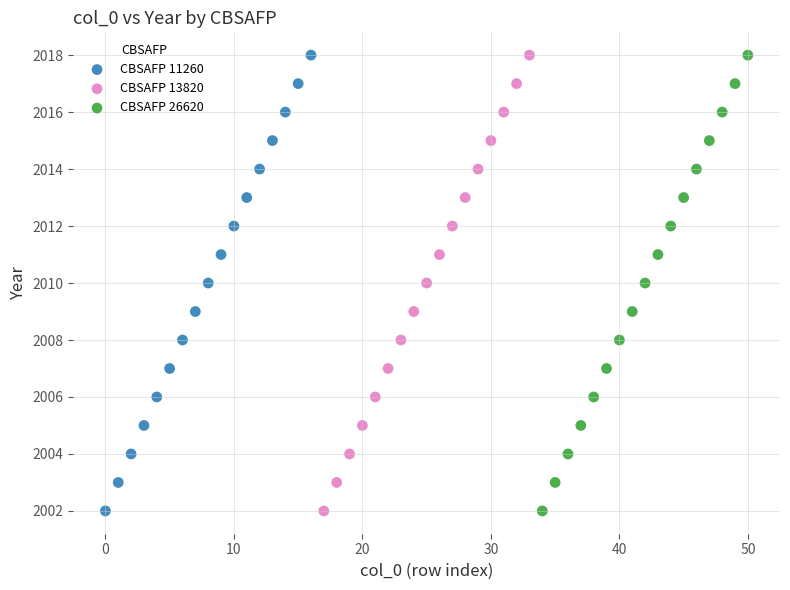

What are all the series names shown in the legend?

CBSAFP 11260, CBSAFP 13820, CBSAFP 26620